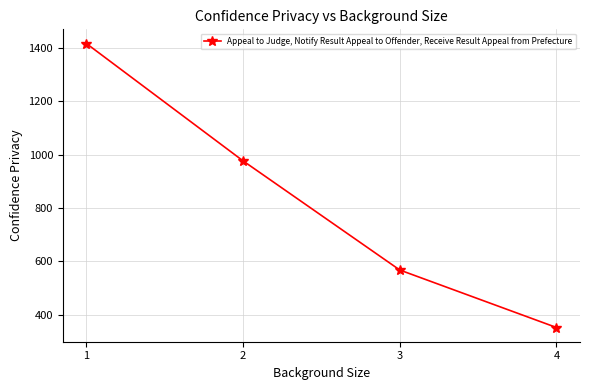

Reading left to right, what are all the values shown in this chart?

1=1417.1	2=976.7	3=567.3	4=351.5